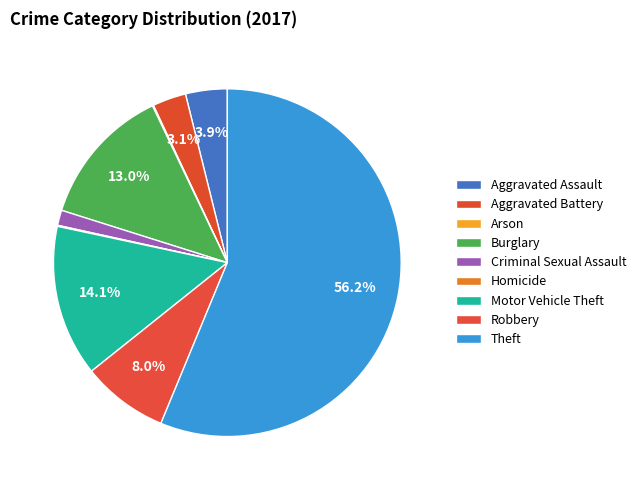

Is there a majority slice in this chart?

Yes